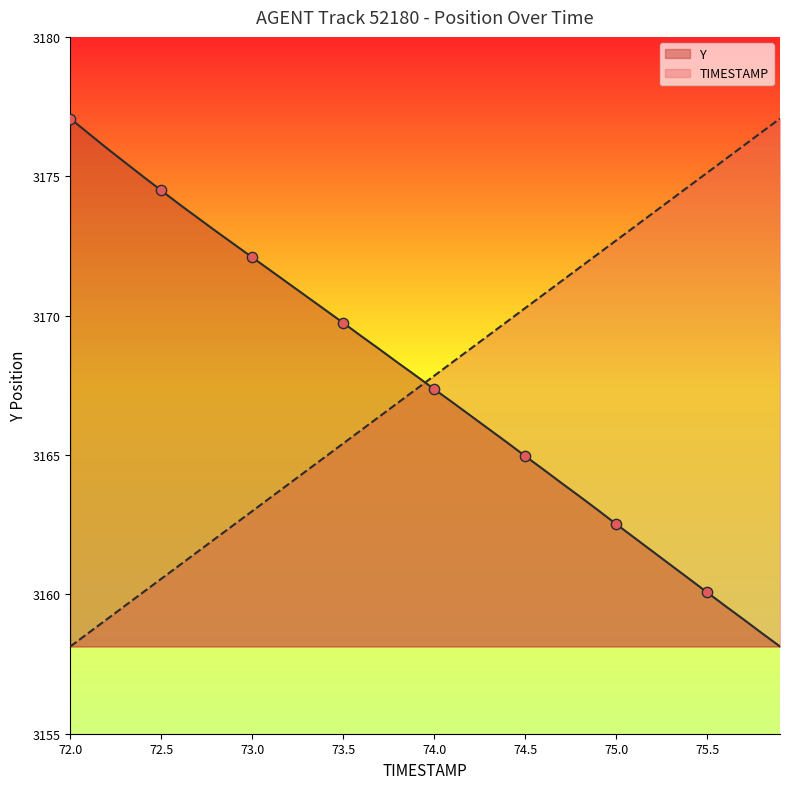

At how many categories does at least one series exceed 3176?

6